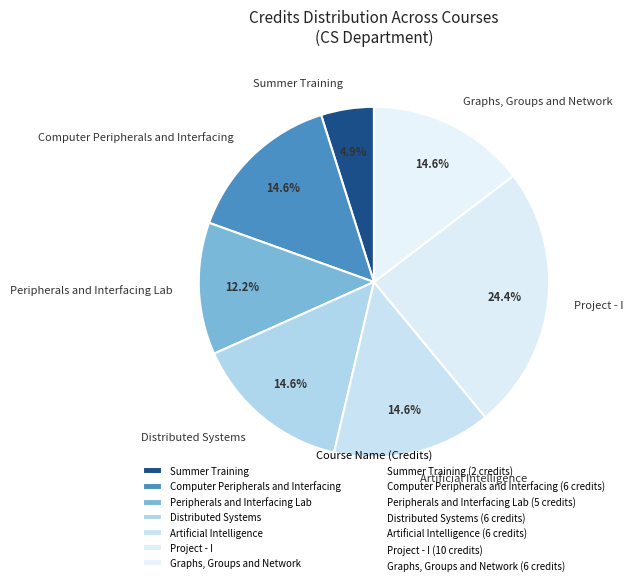

Count the number of slices in the pie.

7